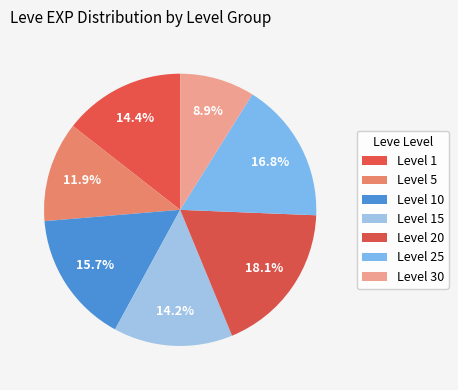

How many segments does this pie chart have?

7